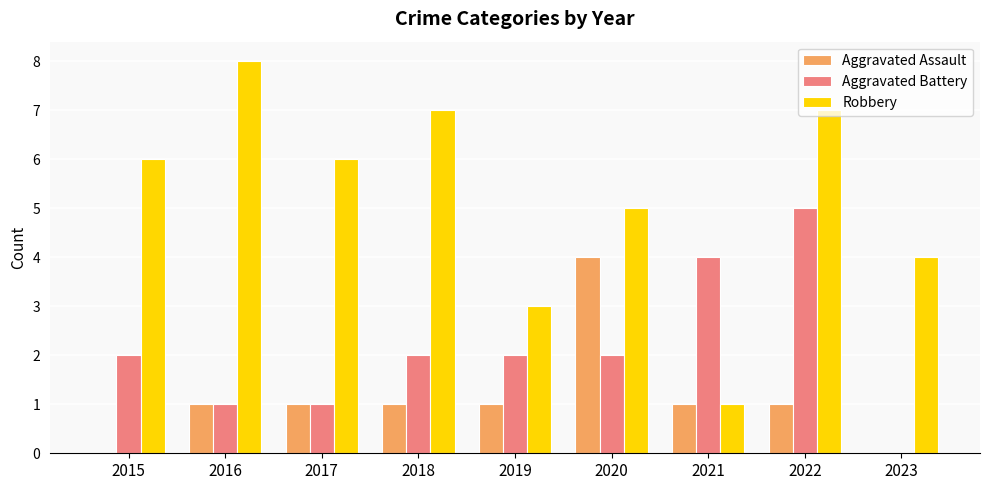

Between 2015 and 2022, which series saw the biggest shift?

Aggravated Battery